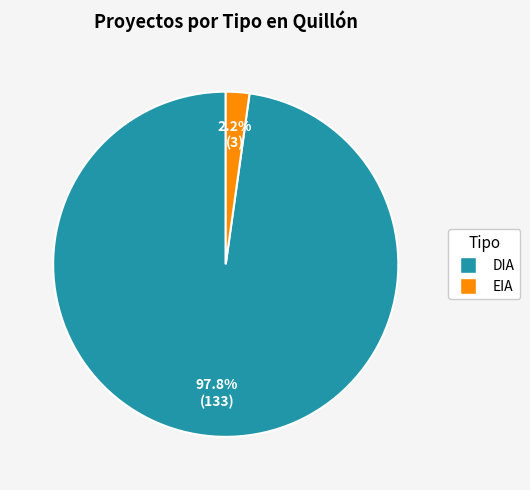

To the nearest percent, what percentage of the pie is DIA?

98%